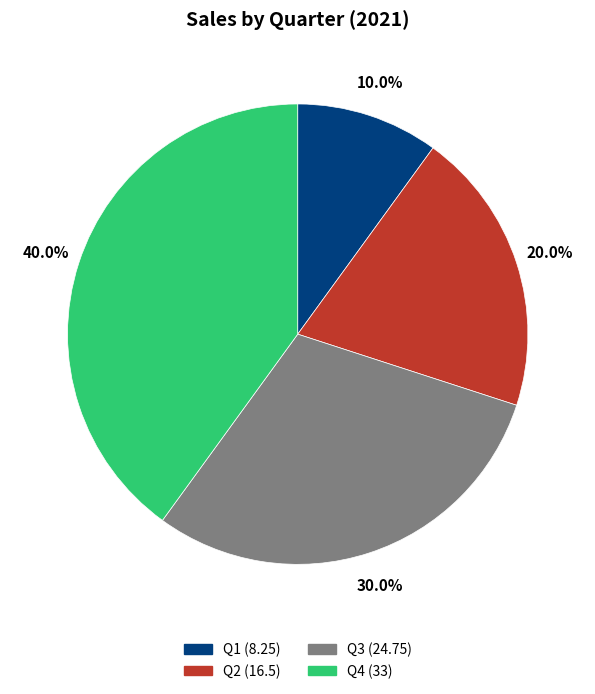

How many slices are in this pie chart?

4